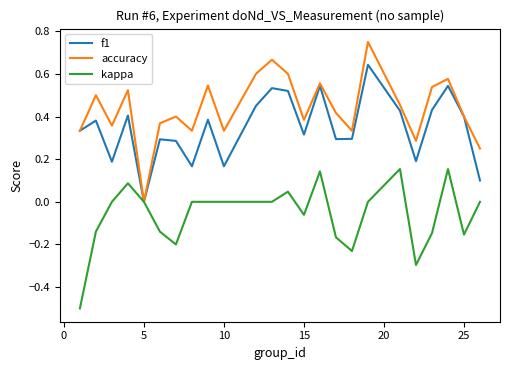

What is the smallest value displayed?

-0.5